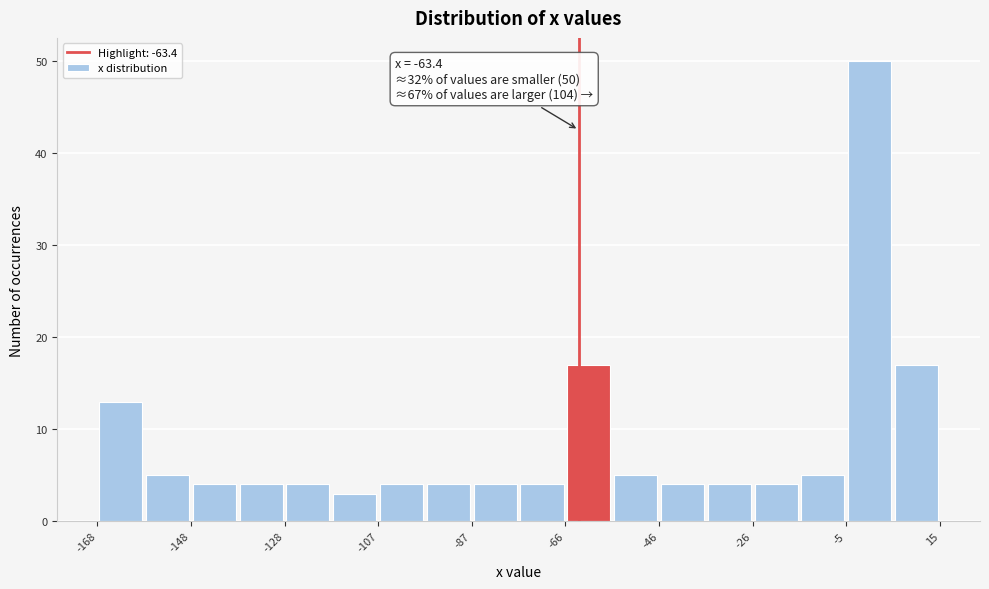

Around what value on the x-axis is the tallest bar? Give the approximate position of its centre, as read against the axis.

0